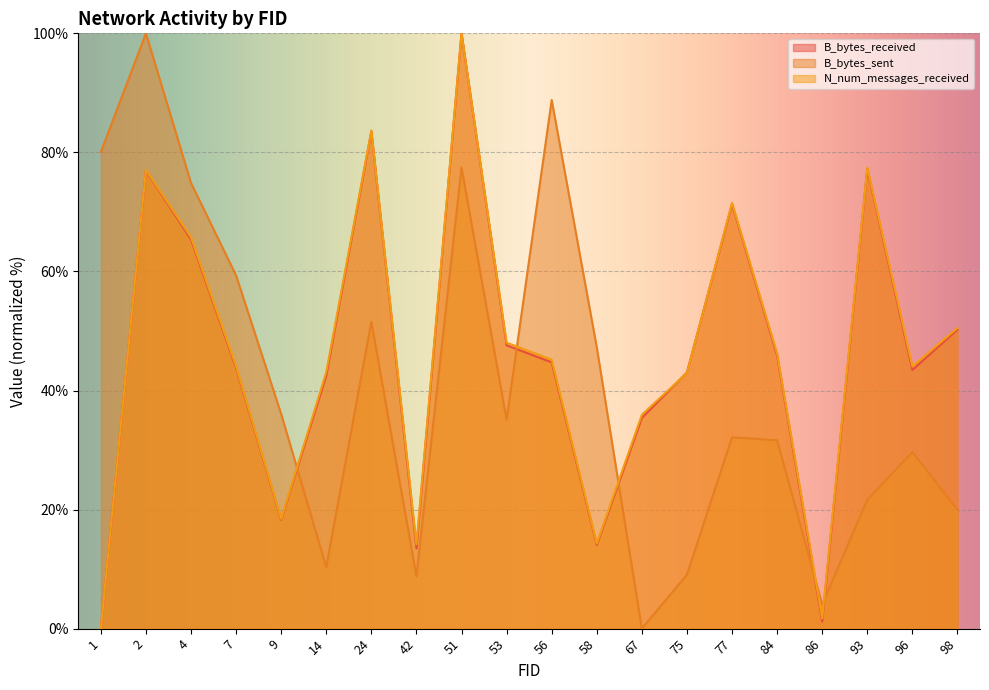

Count the number of data series in this chart.

3